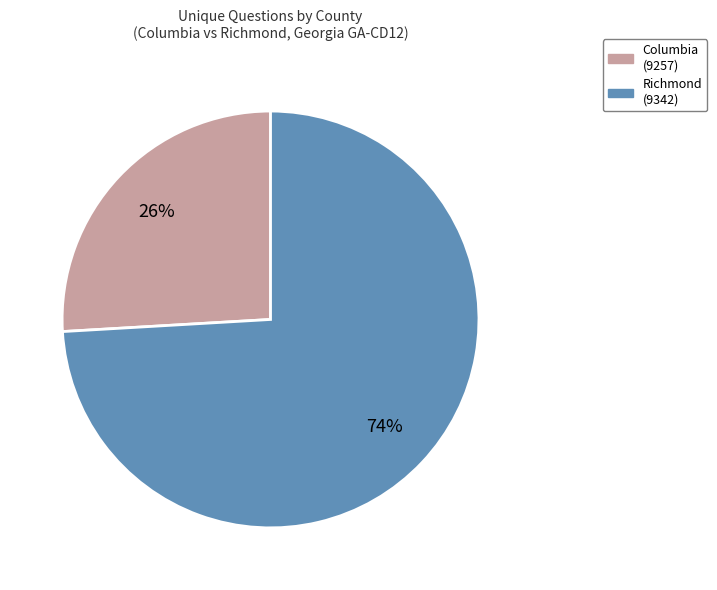

Which category has the smallest portion of the pie?

Columbia (9257)